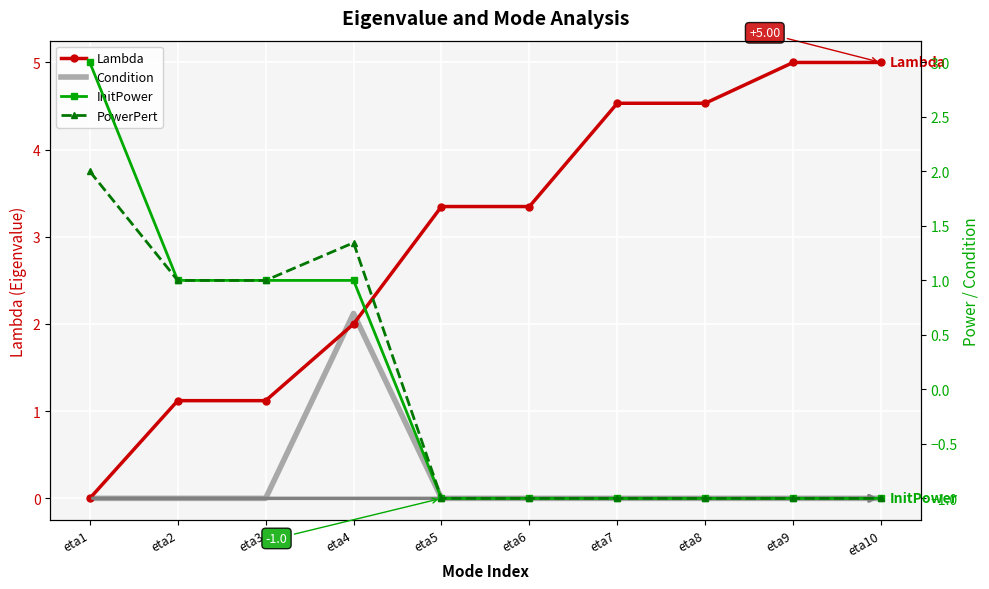

True or false: InitPower and Condition cross at least once.

True